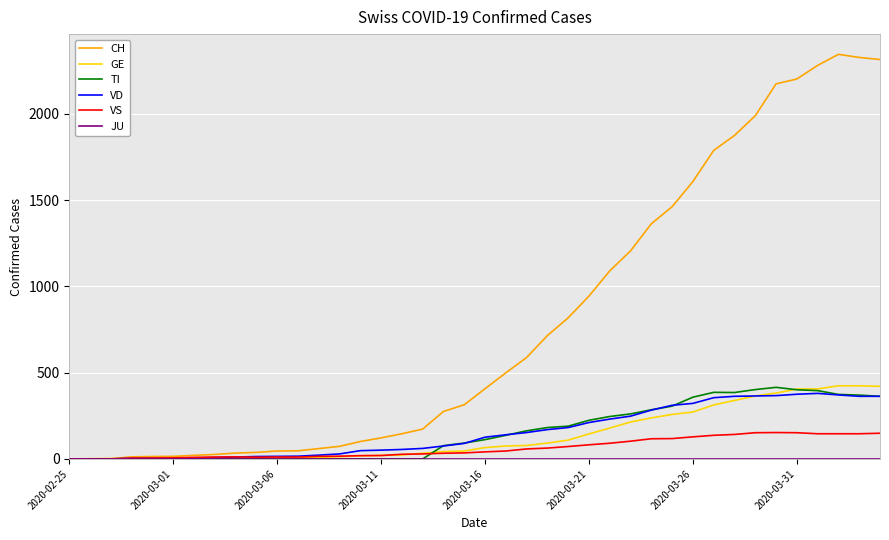

Which series has the largest range (max minus min)?

CH